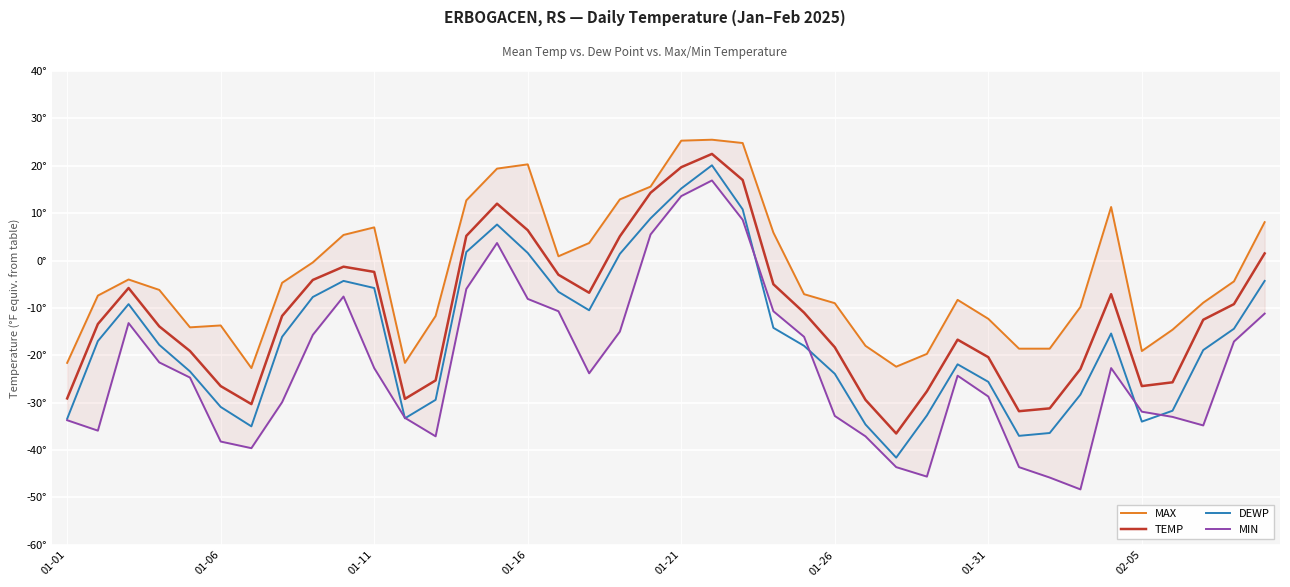

List the labels in order of TEMP value, largest first.

21, 20, 22, 19, 14, 15, 13, 18, 39, 9, 10, 16, 8, 23, 01-11, 17, 34, 38, 24, 02-05, 37, 01-06, 01-16, 29, 25, 01-21, 30, 33, 12, 36, 01-26, 35, 28, 01-01, 11, 26, 01-31, 32, 31, 27